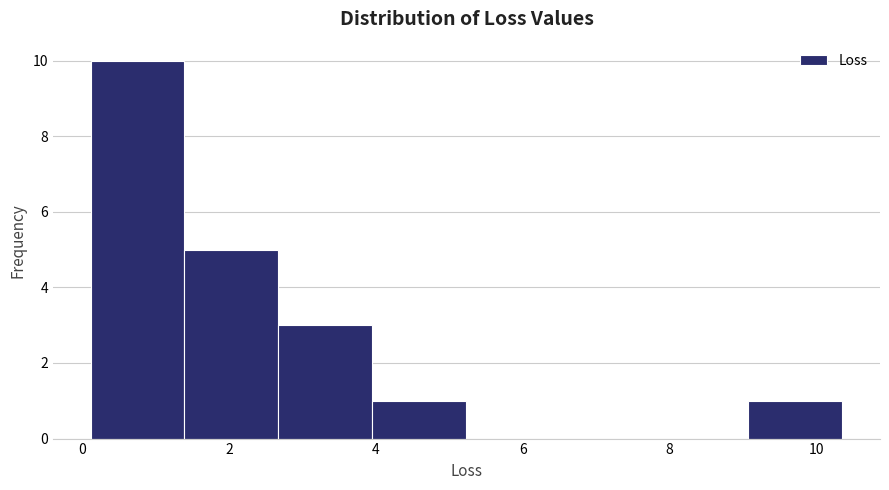

Reading left to right, list every bar in this chart as the range it spans on the x-axis followed by its height. Neither the bar edges nor the heights are printed on the chart, so give them approximately, as read against the axes.

0.2 to 1.4: 10
1.4 to 2.6: 5
2.6 to 4.0: 3
4.0 to 5.2: 1
5.2 to 6.6: 0
6.6 to 7.8: 0
7.8 to 9.0: 0
9.0 to 10.4: 1